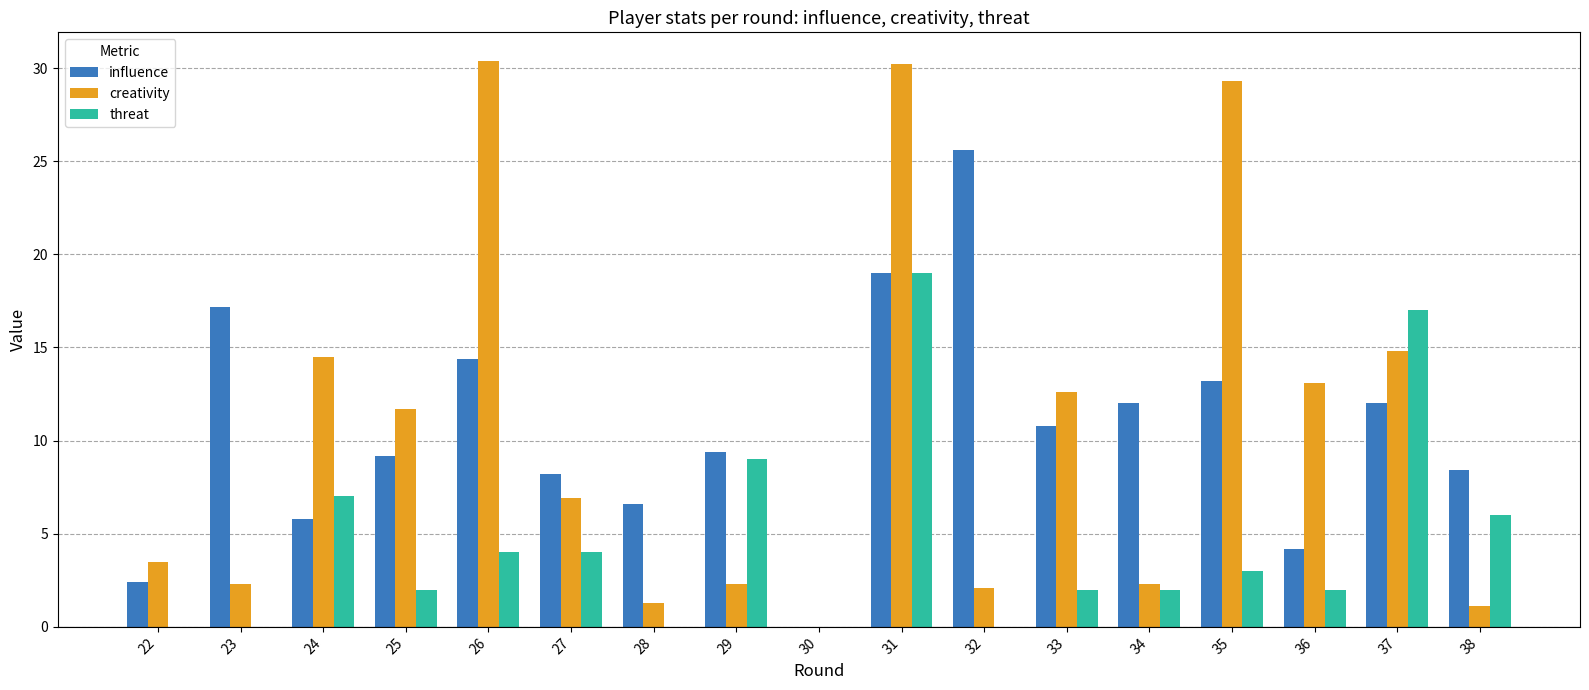

Reading left to right, extract all data points from this chart.

influence: 2.4	17.2	5.8	9.2	14.4	8.2	6.6	9.4	0.0	19.0	25.6	10.8	12.0	13.2	4.2	12.0	8.4
creativity: 3.5	2.3	14.5	11.7	30.4	6.9	1.3	2.3	0.0	30.2	2.1	12.6	2.3	29.3	13.1	14.8	1.1
threat: 0.0	0.0	7.0	2.0	4.0	4.0	0.0	9.0	0.0	19.0	0.0	2.0	2.0	3.0	2.0	17.0	6.0